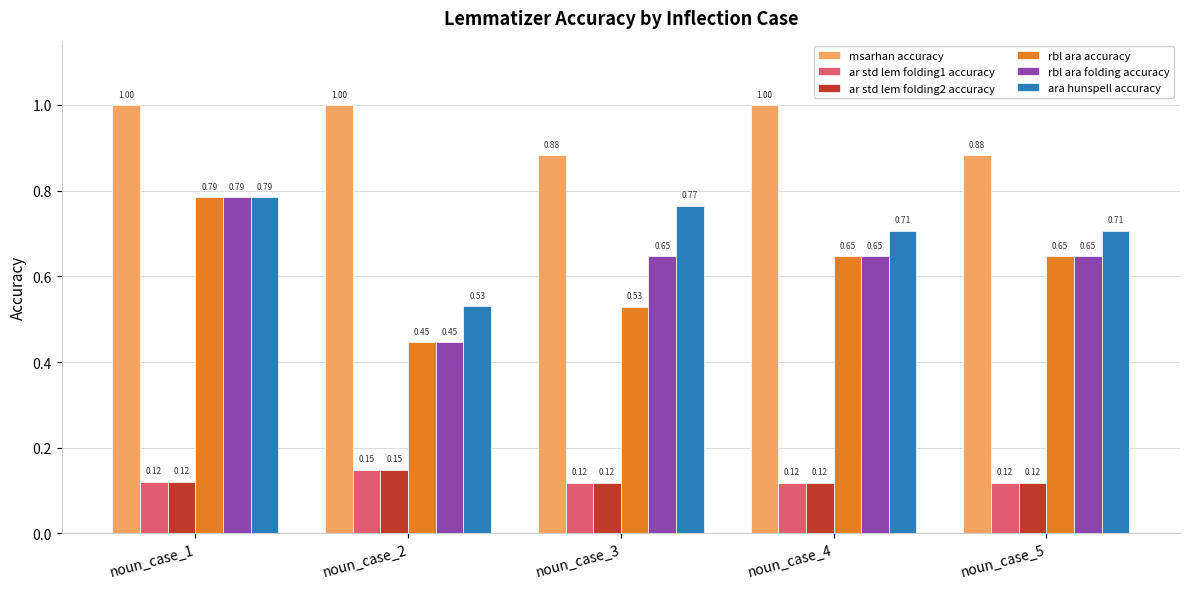

Count the number of categories in the chart.

5